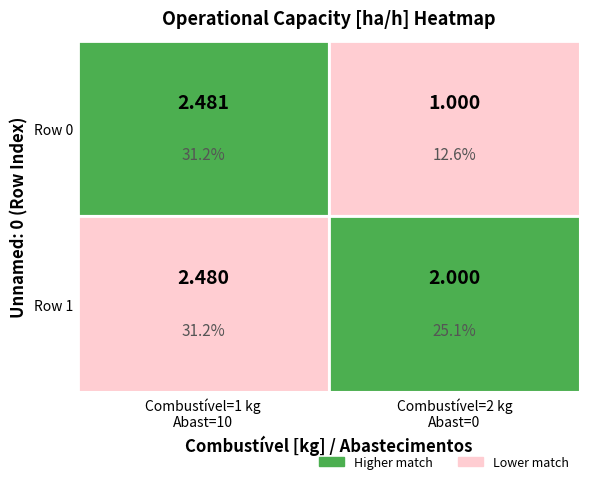

Reading right to left, what are all the values shown in this chart?

Row 0: 1.0	2.5
Row 1: 2.0	2.5